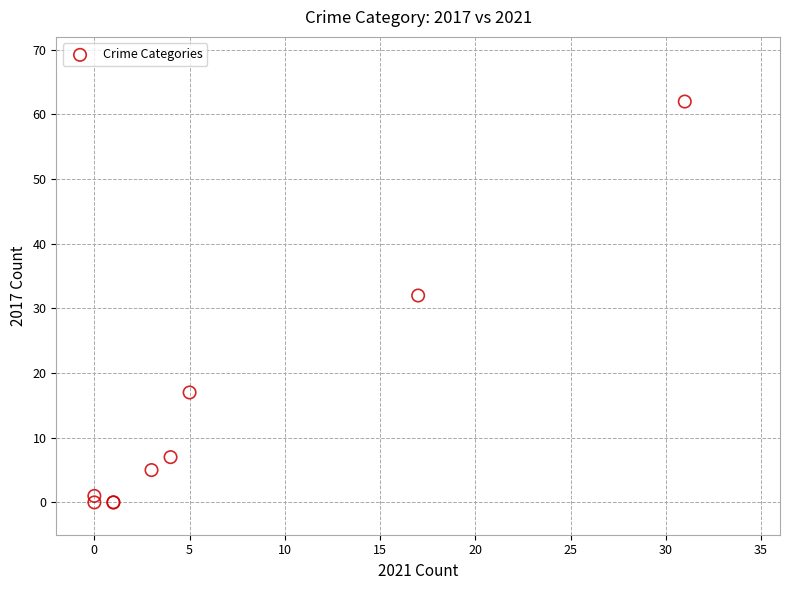

What Y value in the scatter plot is closest to 31?

32